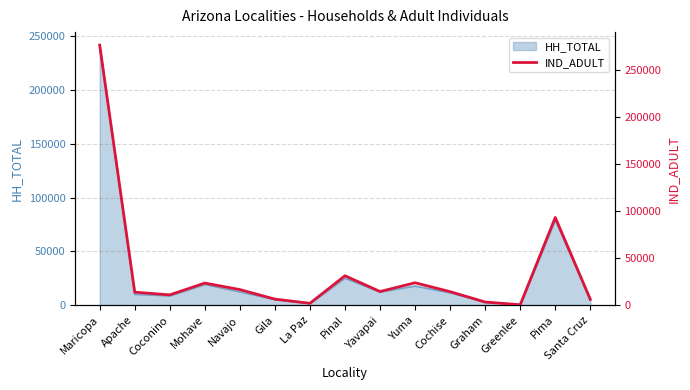

Rank the categories by value from highest to lowest.

Maricopa, Pima, Pinal, Yuma, Mohave, Navajo, Yavapai, Cochise, Apache, Coconino, Gila, Santa Cruz, Graham, La Paz, Greenlee